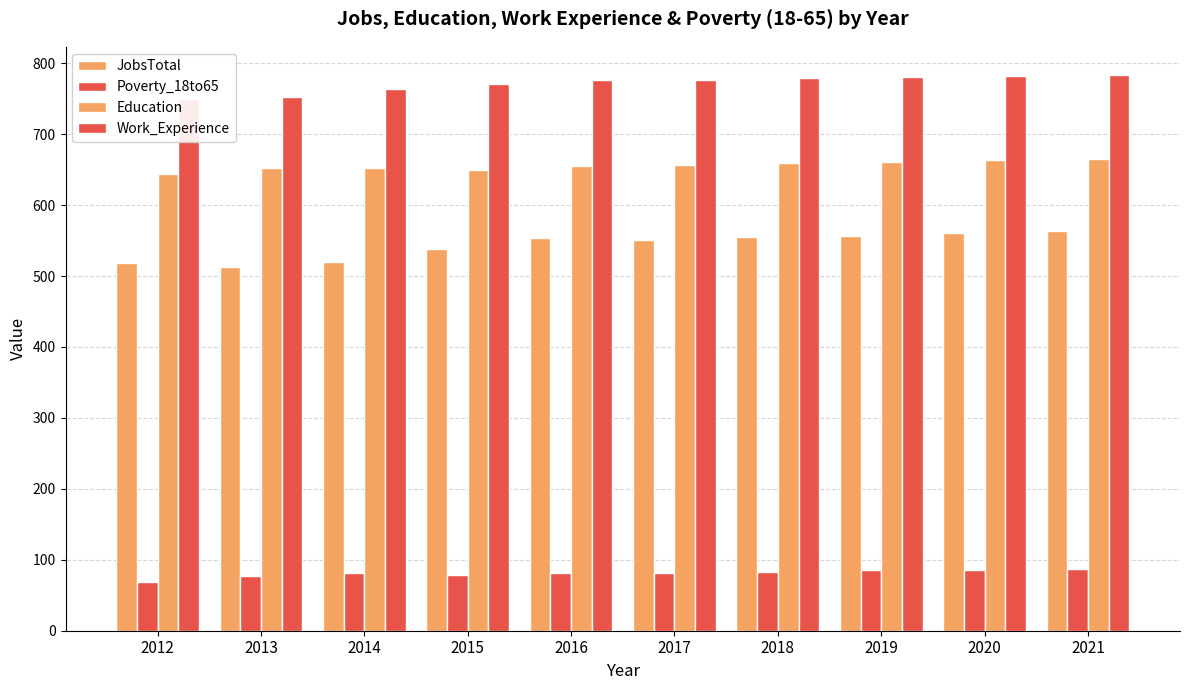

What is the spread (max minus min) of values at 2015?

692